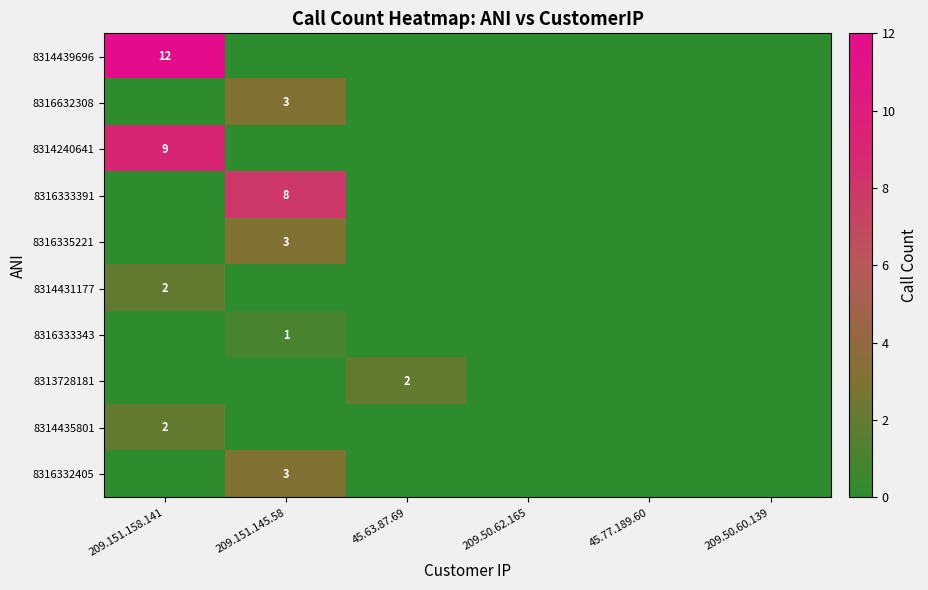

At 209.50.60.139, list the series in order from largest to smallest.

8314439696, 8316632308, 8314240641, 8316333391, 8316335221, 8314431177, 8316333343, 8313728181, 8314435801, 8316332405